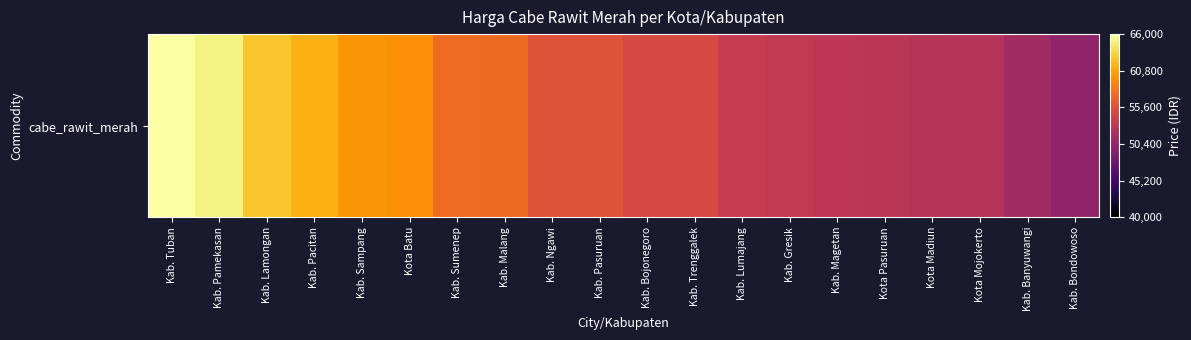

How many distinct data groups are displayed?

1